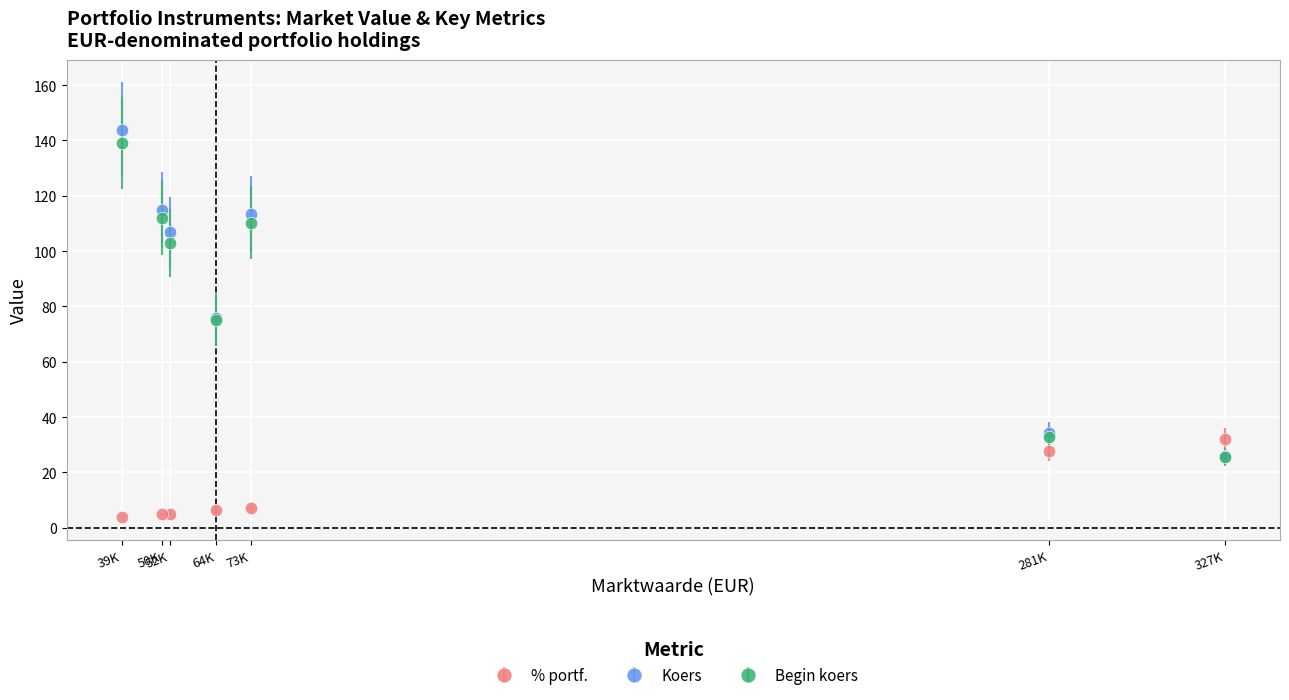

What is the difference between the second highest and second lowest values in the Begin koers series?

79.1